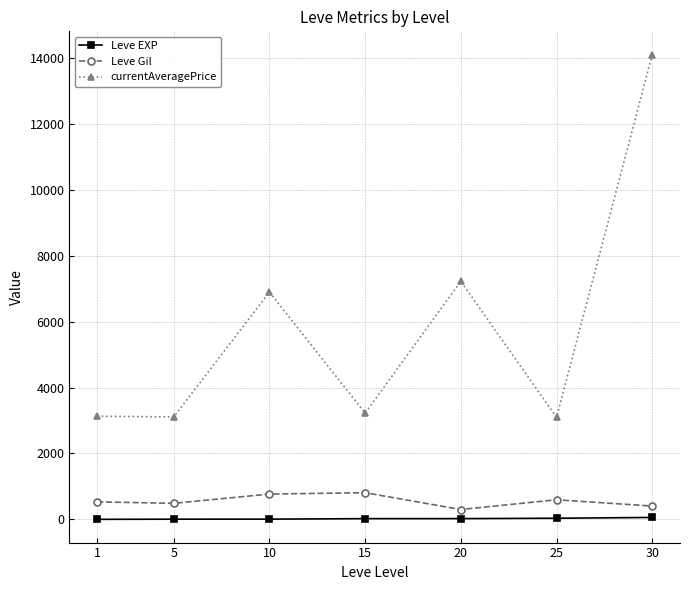

Is this an area chart (filled region under the line)?

No